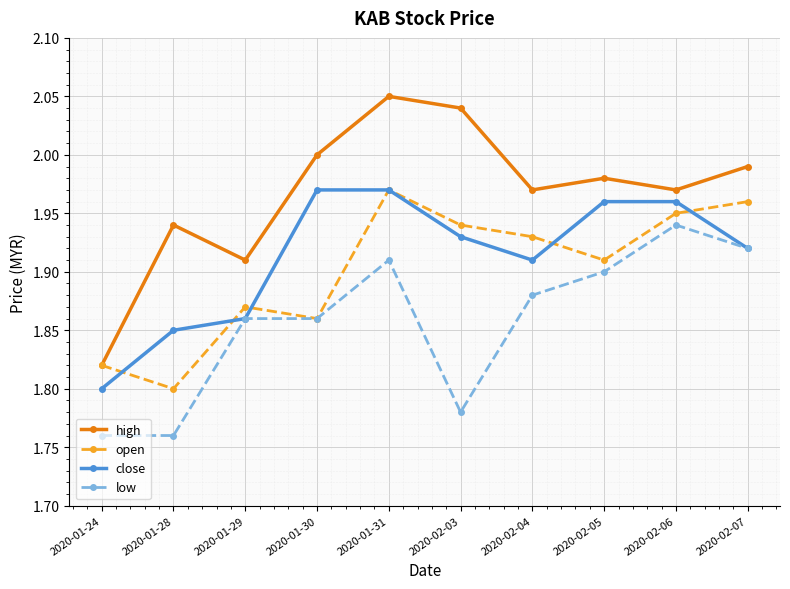

At which category does open reach its first local peak?

2020-01-29